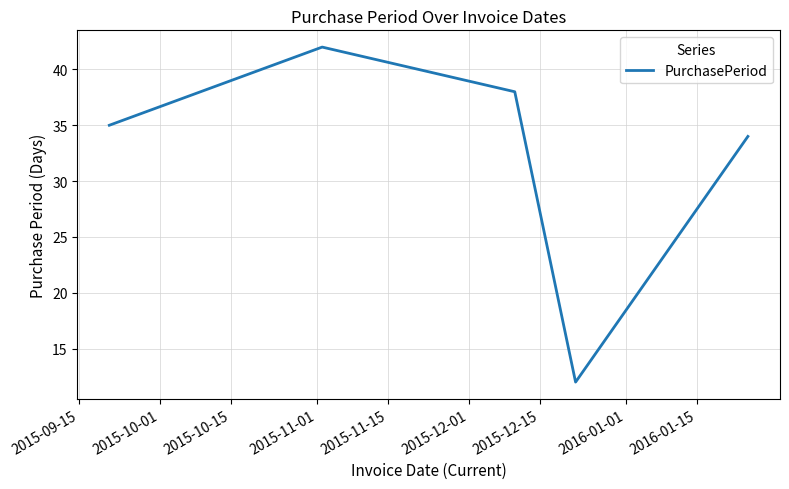

What is the sum of all values?

161